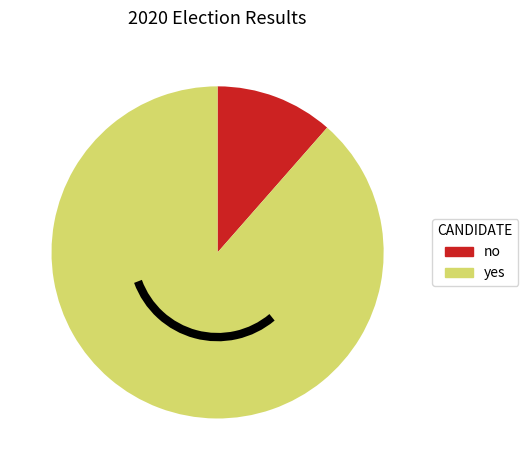

Count the number of slices in the pie.

2